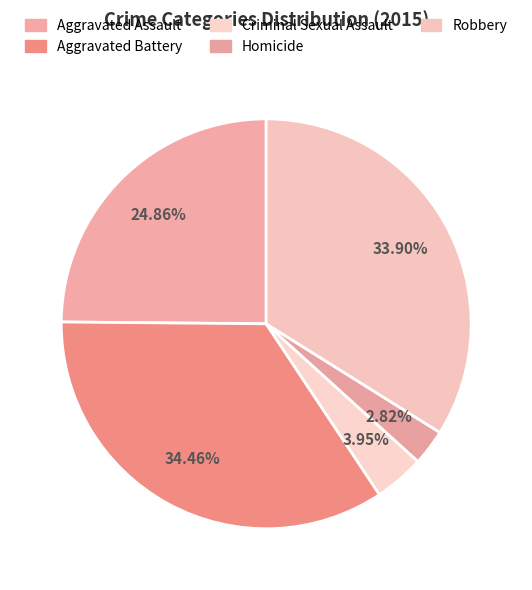

The Aggravated Assault slice represents 25% of the pie. True or false?

True